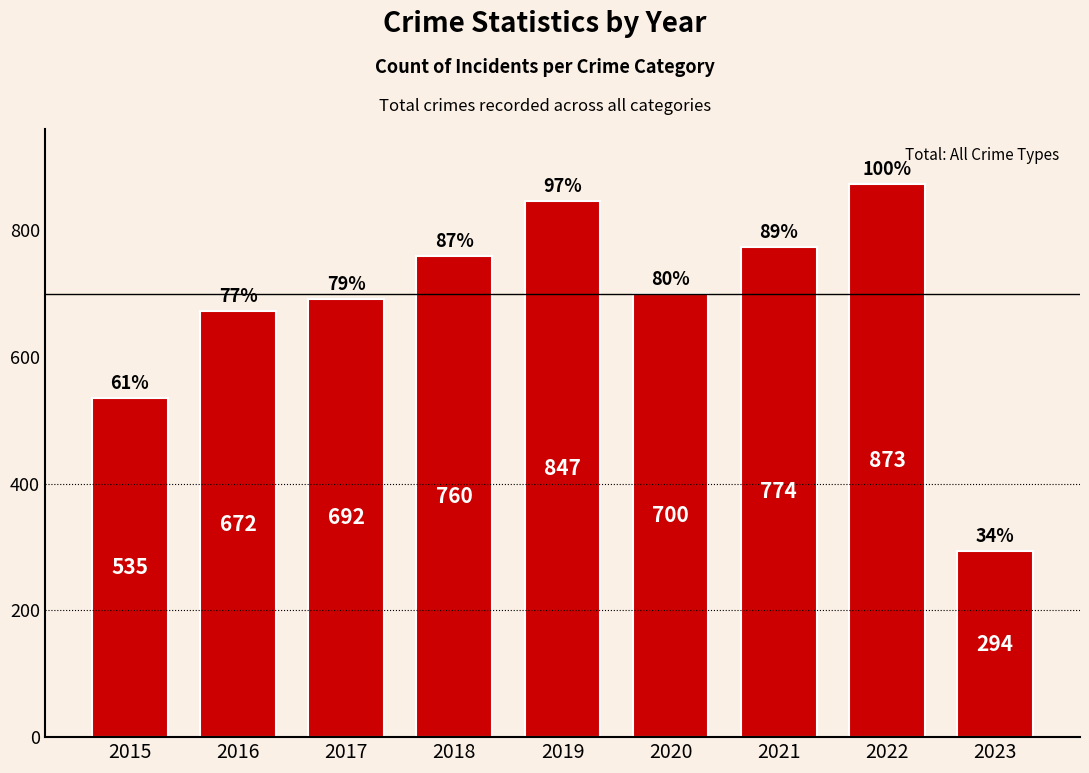

What is the value of the 6th bar from the left?

700